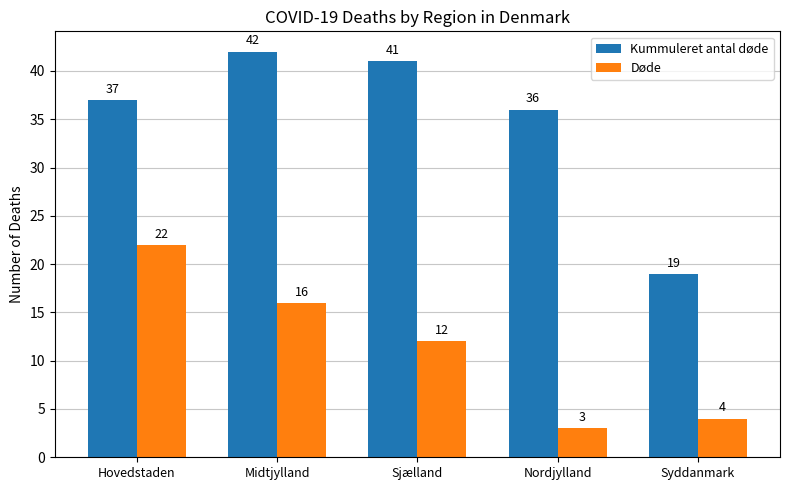

At which category is the sum across all series the highest?

Hovedstaden